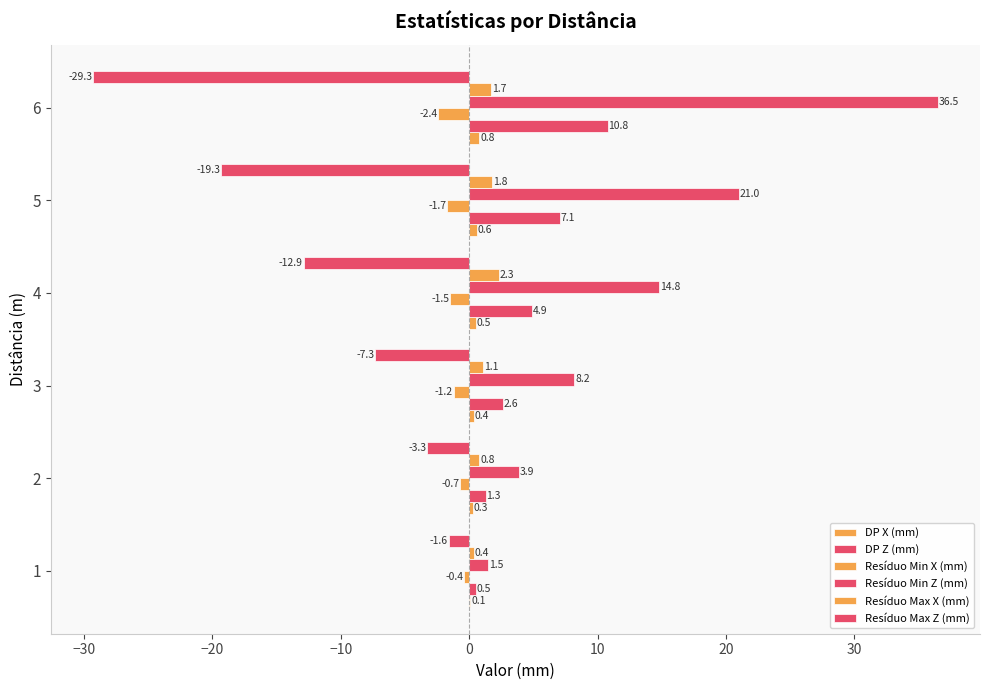

How many data points in Resíduo Min X (mm) are above -1?

2